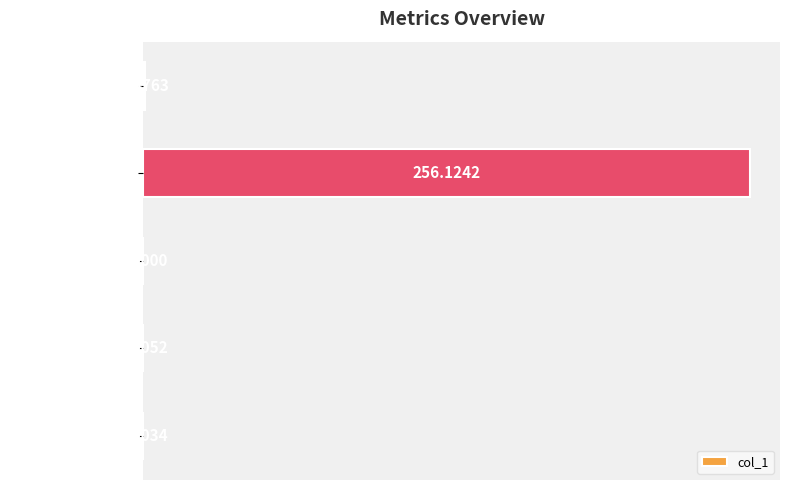

What is the sum of the values at SMAPE and MAPE?

256.1